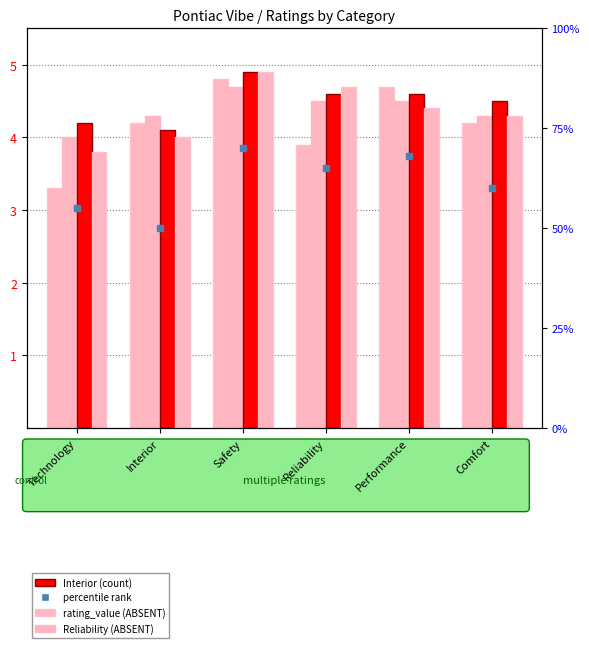

How many bars are there in each group?

4